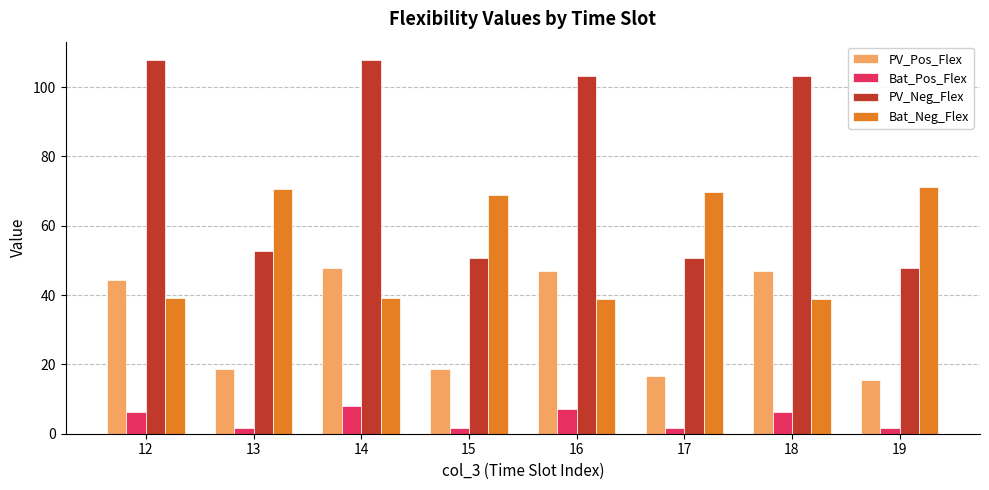

At how many categories does at least one series exceed 21?

8